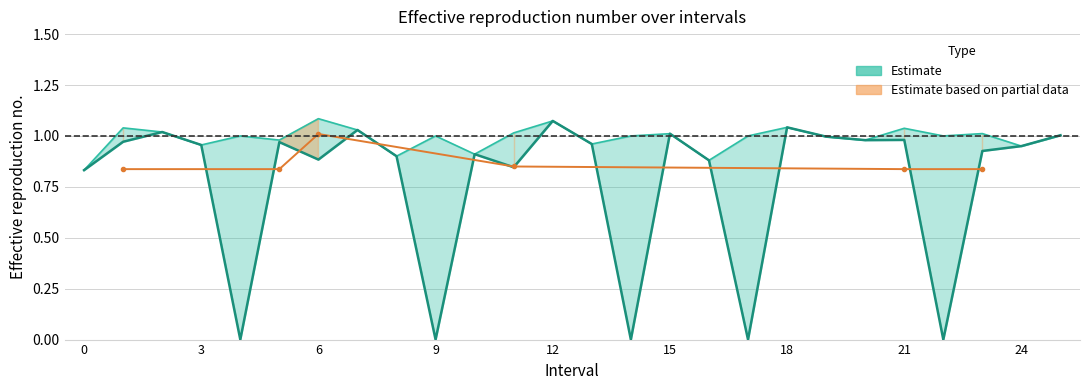

What is the label of the 20th point from the left?

19.0